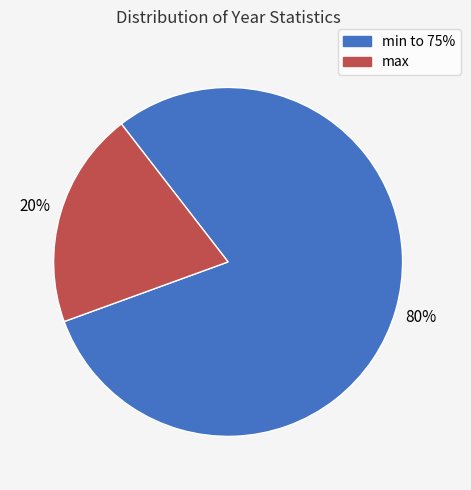

Count the number of slices in the pie.

2